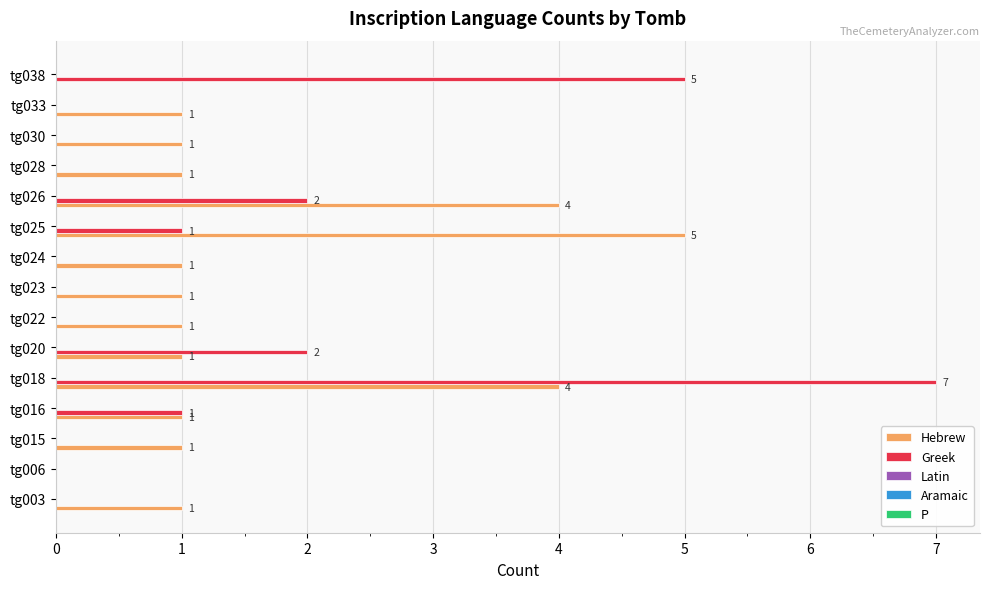

The Greek series shows 1 at tg016. True or false?

True